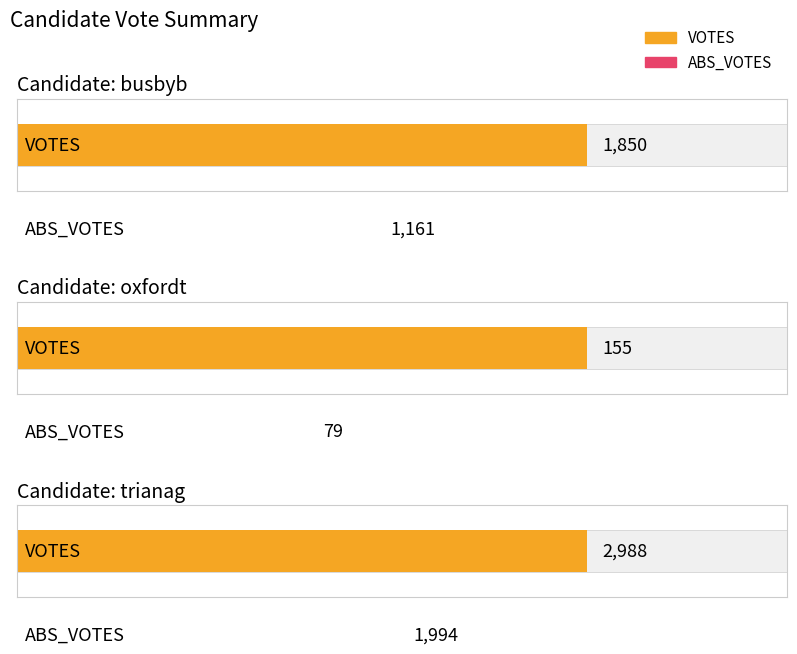

Reading left to right, transcribe all the data shown in this chart.

VOTES: busbyb=1850	oxfordt=155	trianag=2988
ABS_VOTES: busbyb=1161	oxfordt=79	trianag=1994